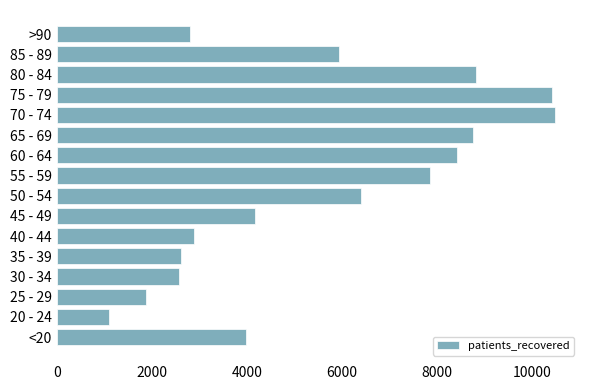

The value at 50 - 54 is 6402. True or false?

True